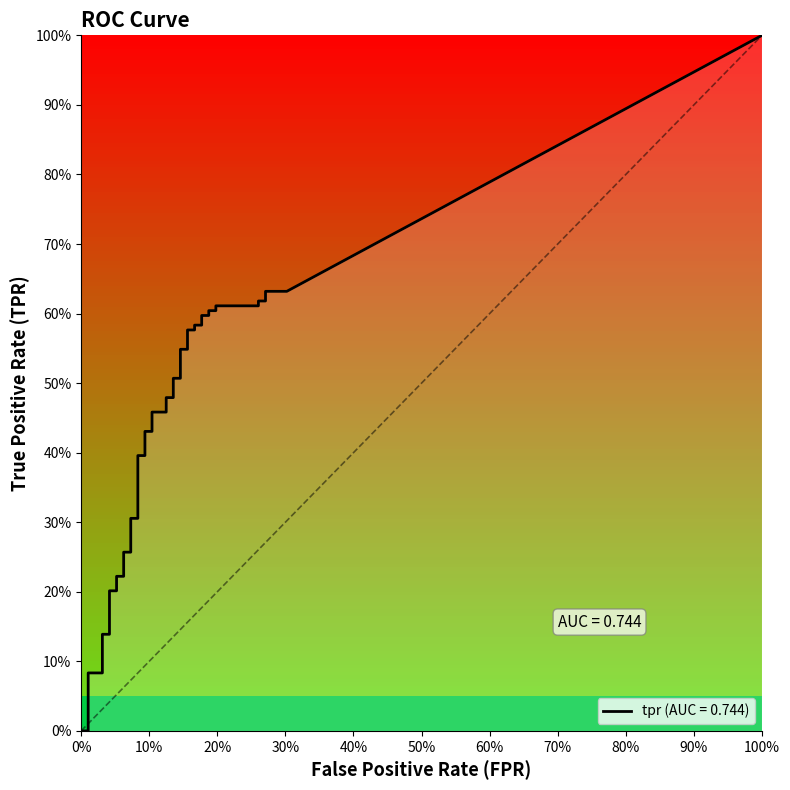

What is the total value across all series at 22?

0.6